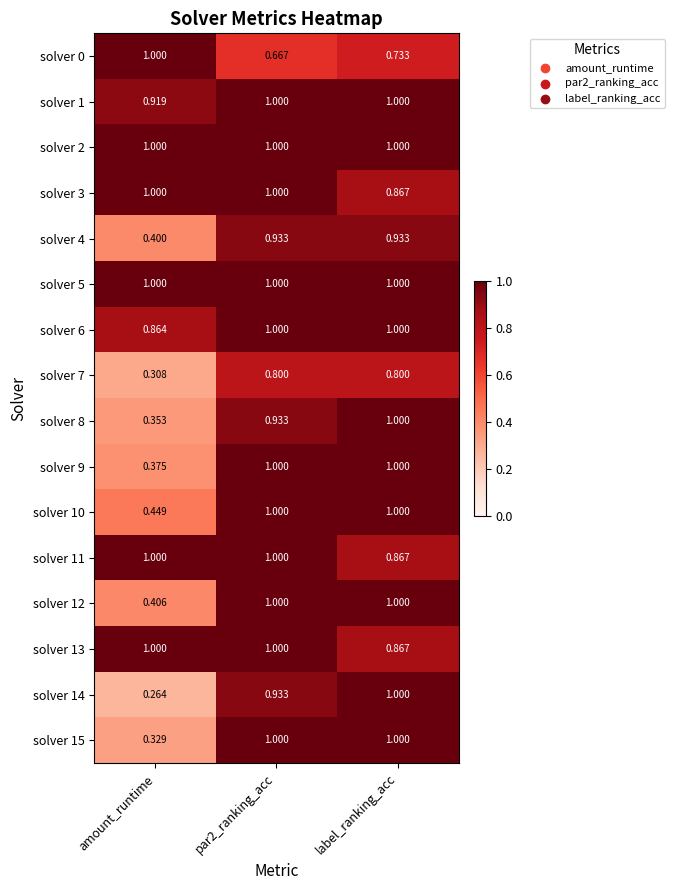

Which category has the lowest value in the solver 15 series?

amount_runtime